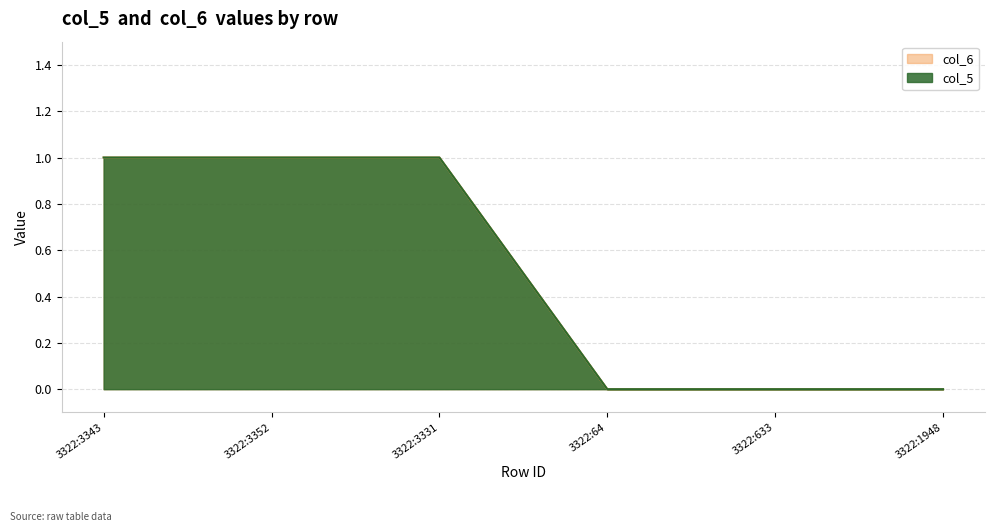

True or false: col_6 has more than 2 points higher than both neighbors.

False